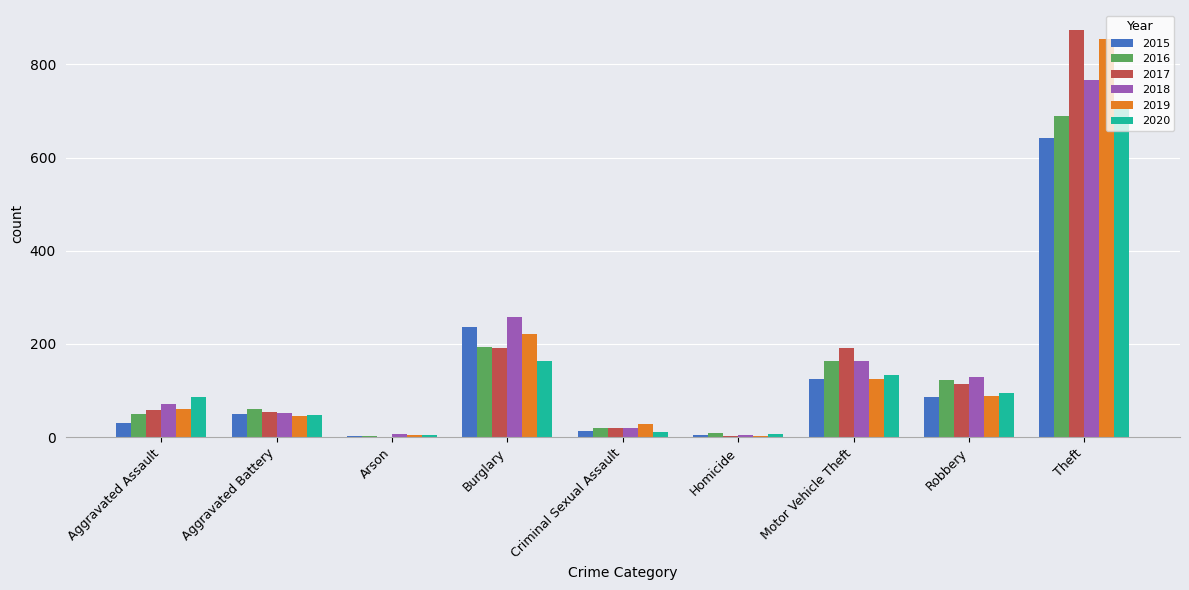

What is the sum of the 2016 values at Aggravated Battery and Theft?

749